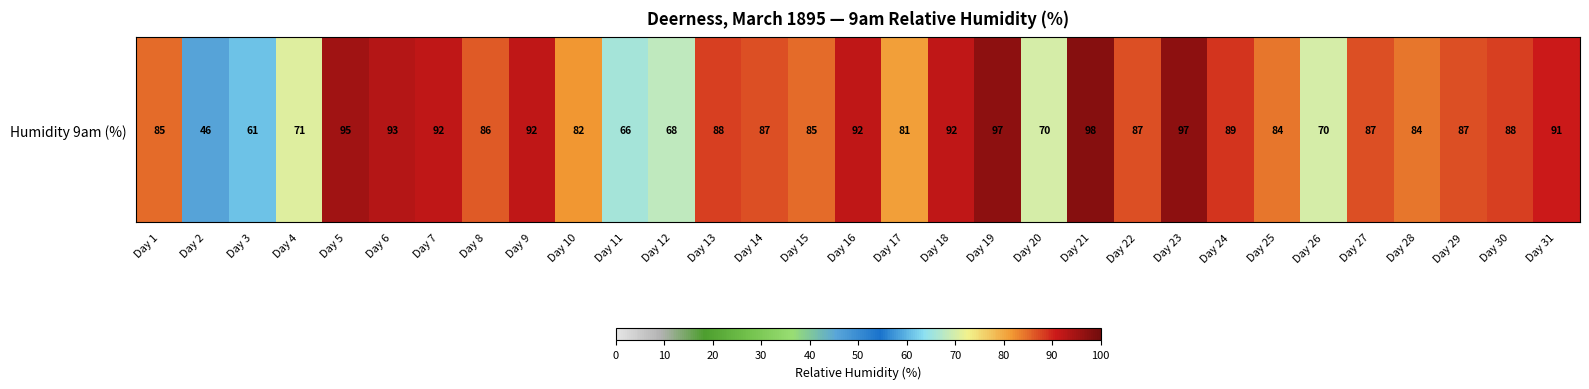

Count the number of values greater than 87.

13